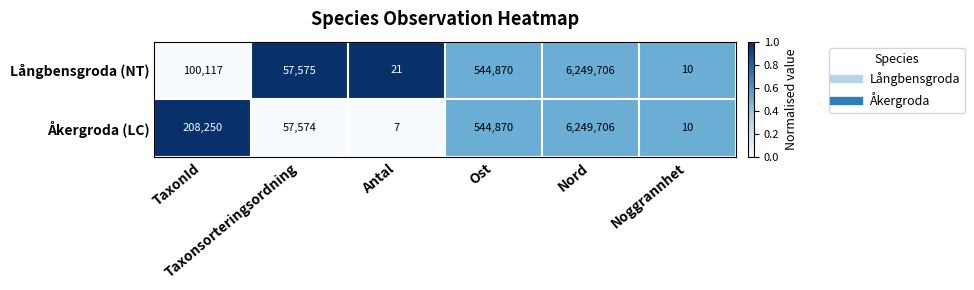

What is the sum of all Åkergroda (LC) values?

7060417